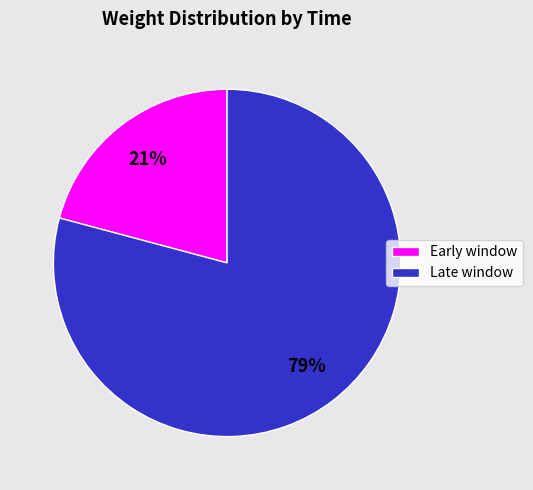

Is the sum of Early window and Late window greater than half?

Yes